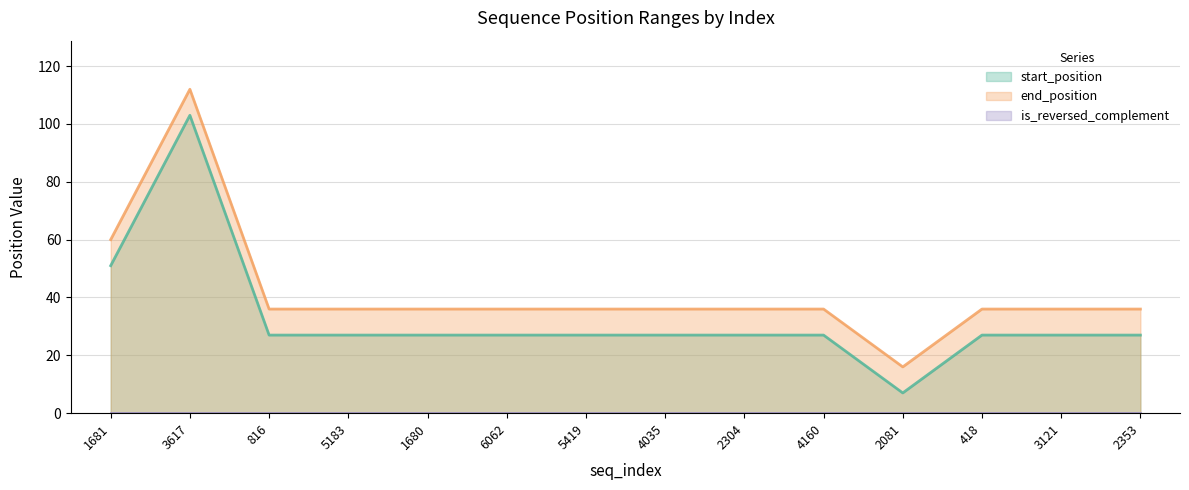

What is the label of the 4th point from the right?

2081